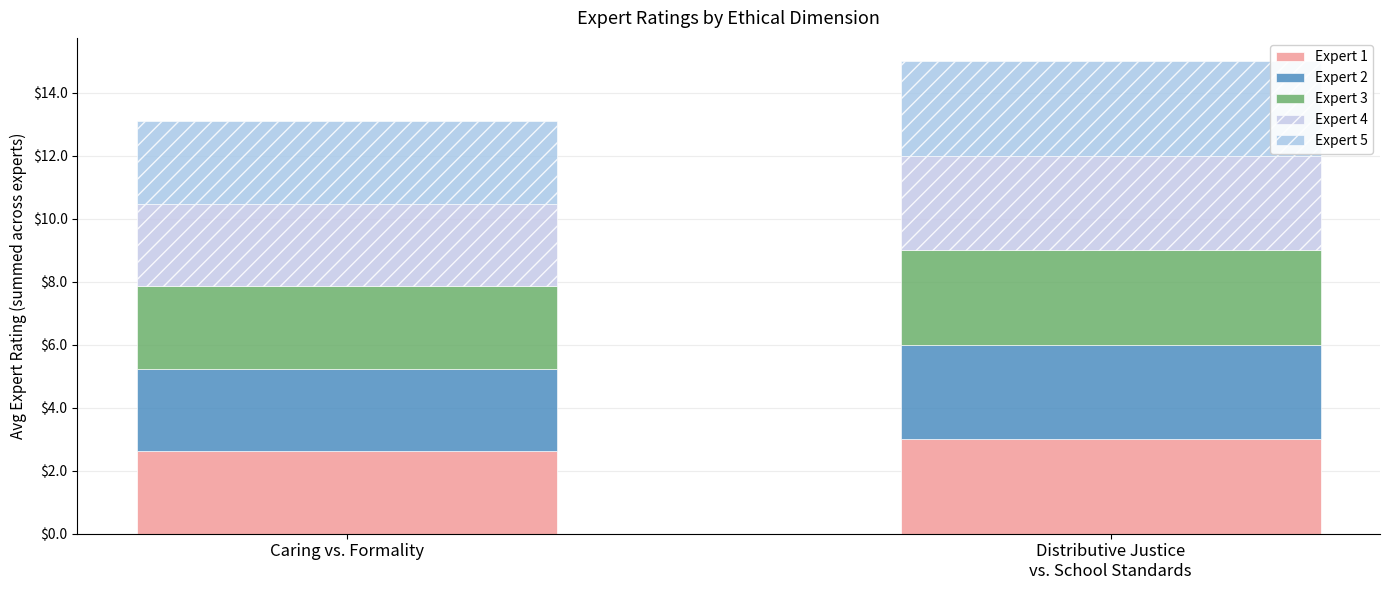

The Expert 1 series shows 1.3 at Distributive Justice
vs. School Standards. True or false?

False